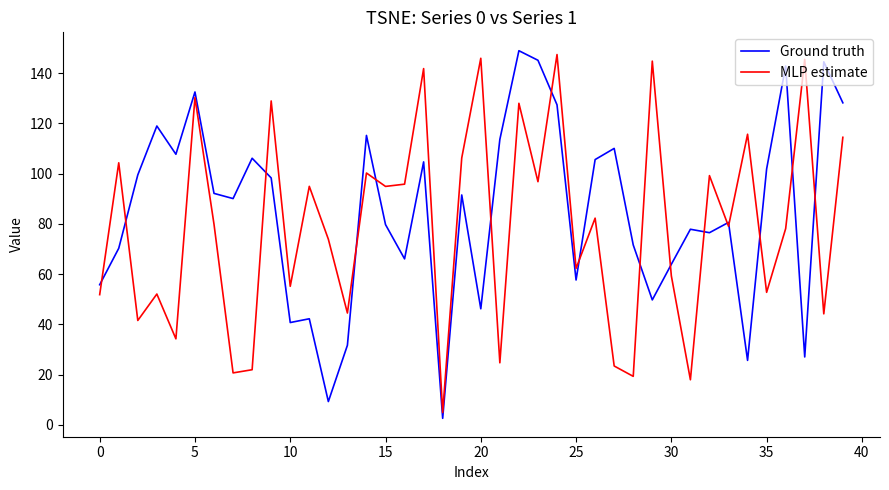

How many interior local peaks does the MLP estimate series have?

15